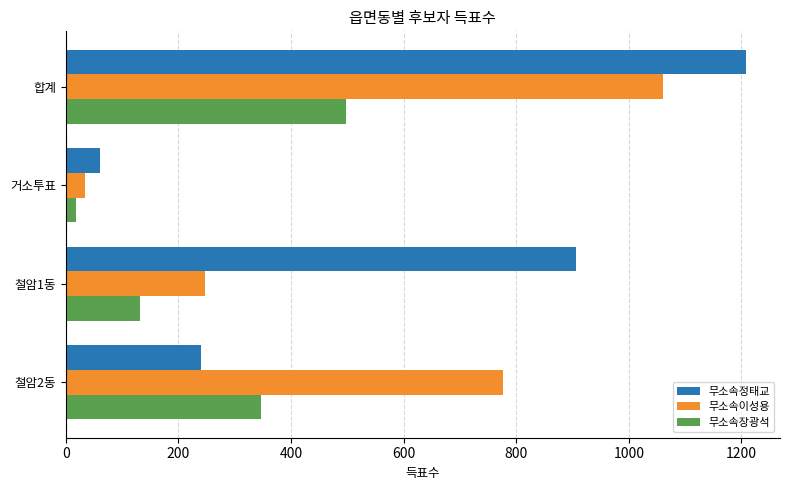

What is the sum of all 무소속정태교 values?

2416